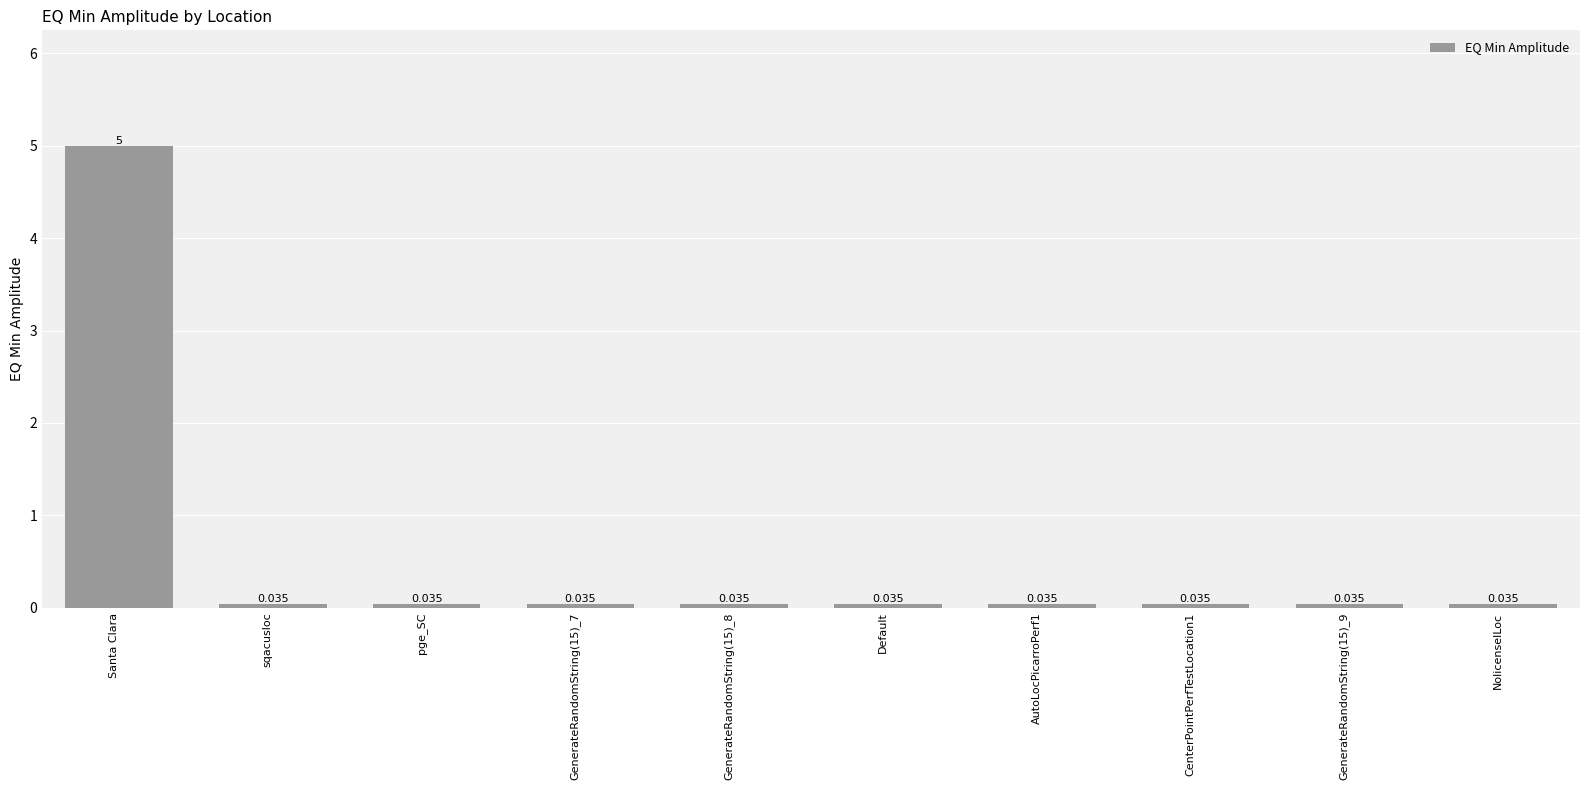

What is the label of the 8th bar from the right?

pge_SC